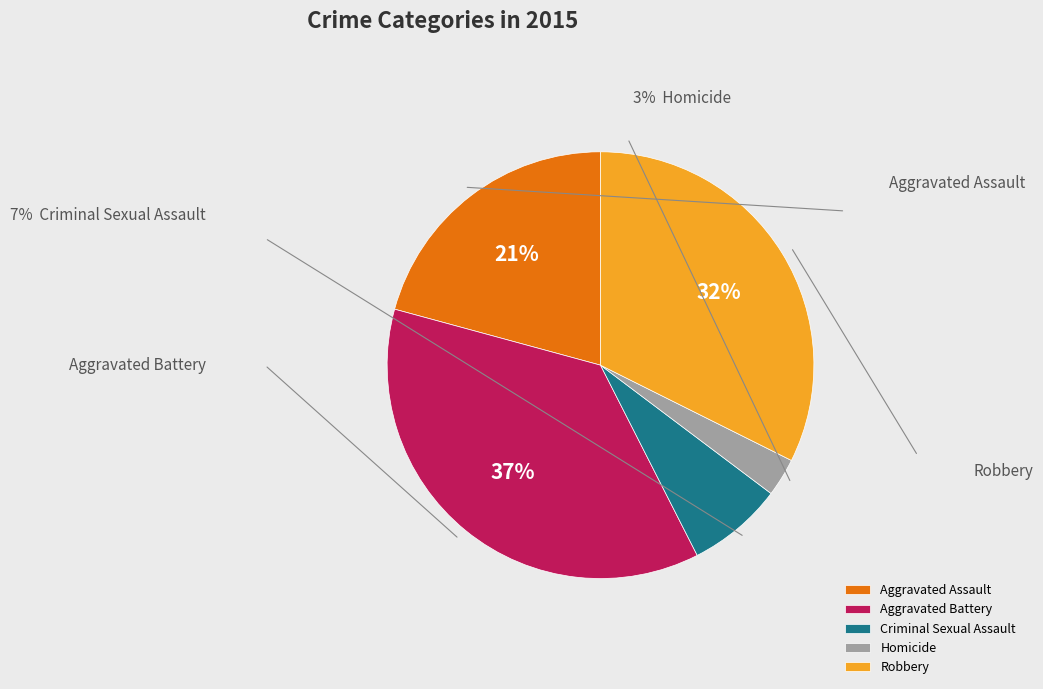

Which slice is the smallest?

Homicide